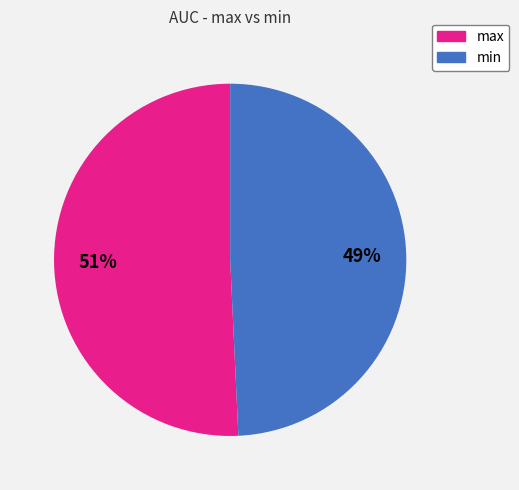

Which slice represents more than half of the pie?

max